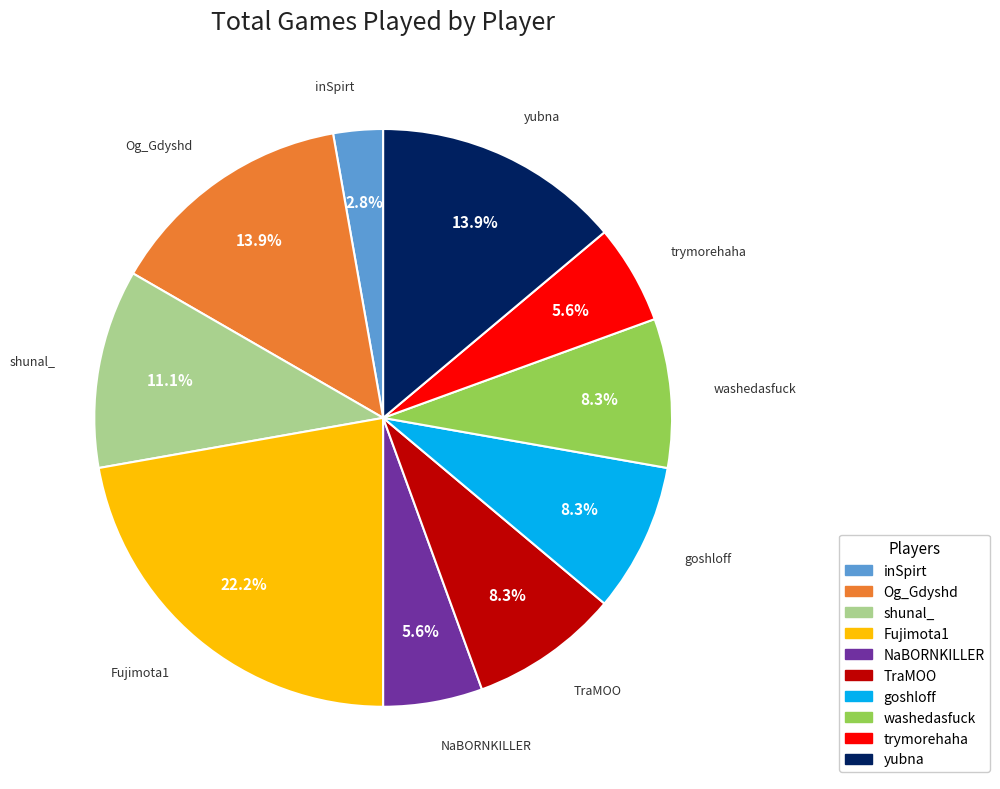

Count the number of slices in the pie.

10